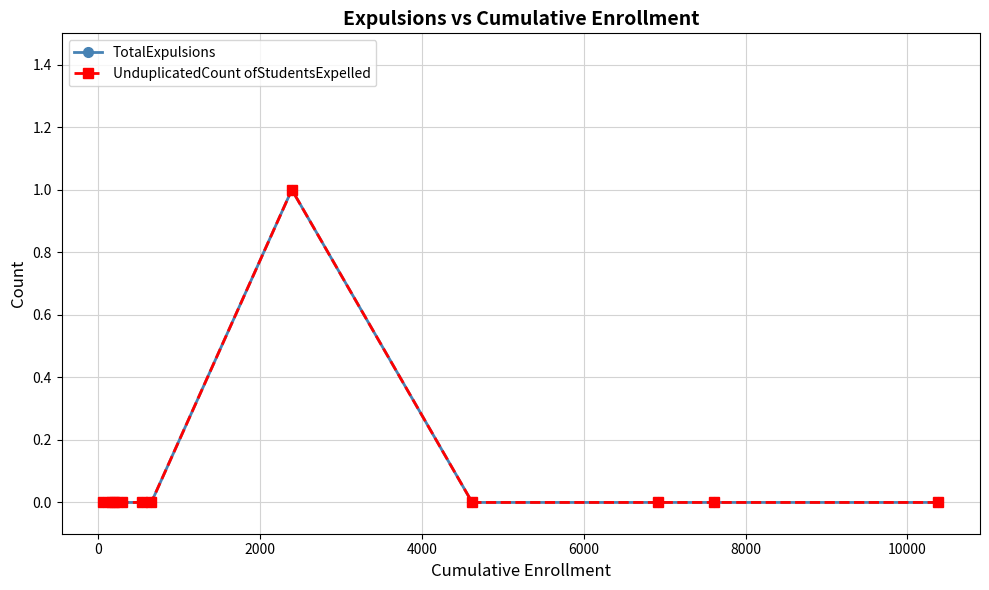

True or false: TotalExpulsions and UnduplicatedCount ofStudentsExpelled cross at least once.

False